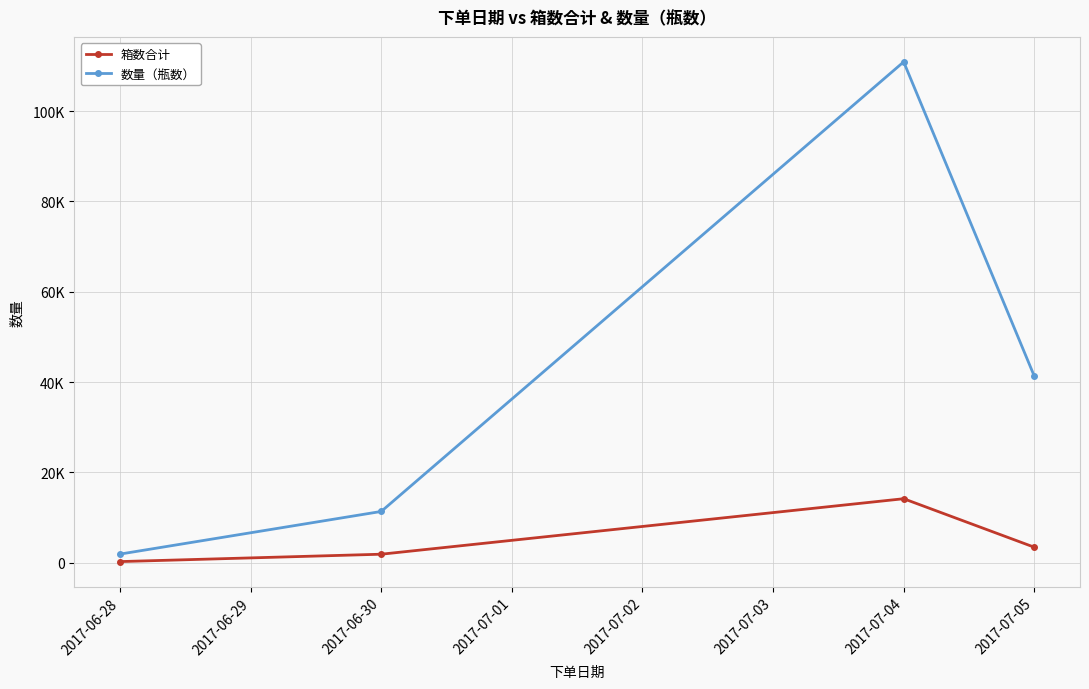

Is this an area chart (filled region under the line)?

No